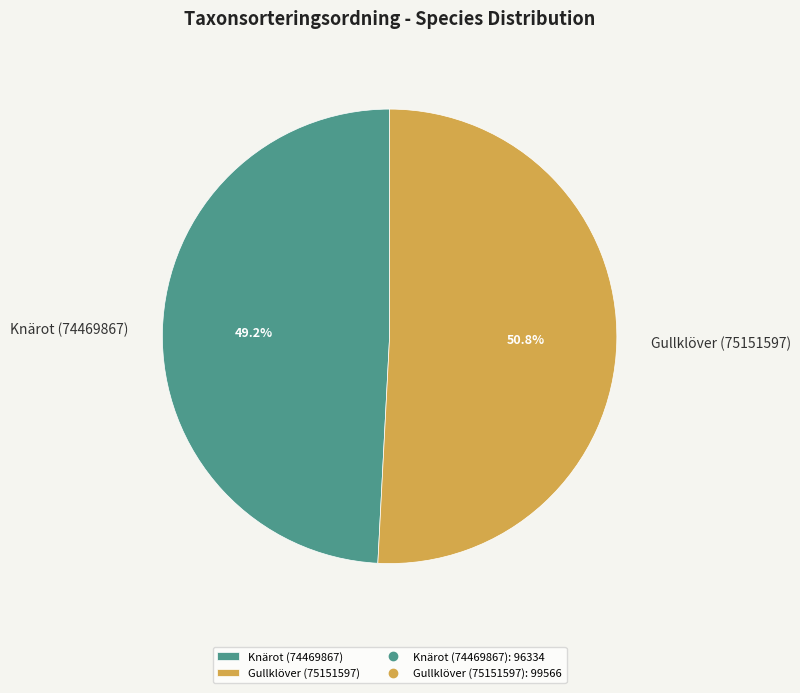

Rank the categories by value from highest to lowest.

Gullklöver (75151597), Knärot (74469867)